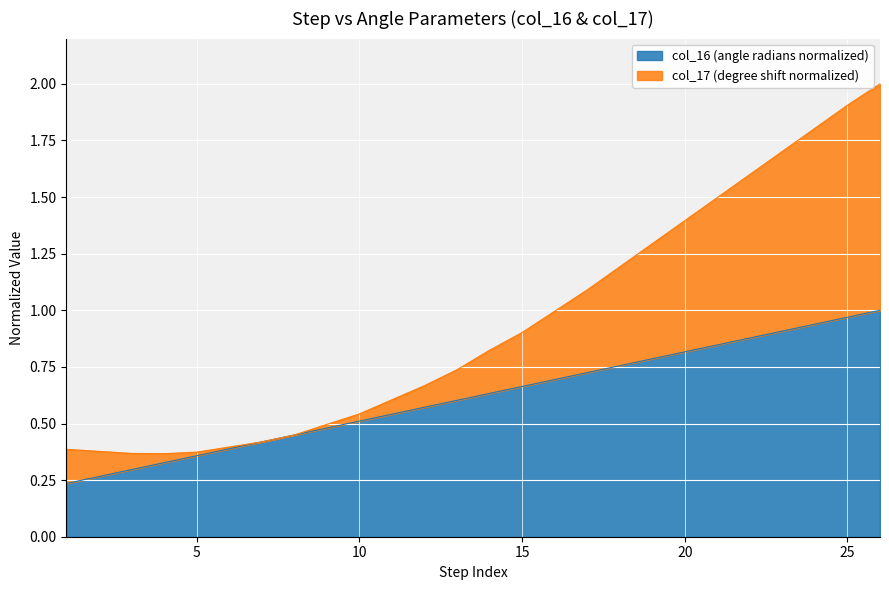

True or false: col_16 and col_17 intersect in this chart.

False